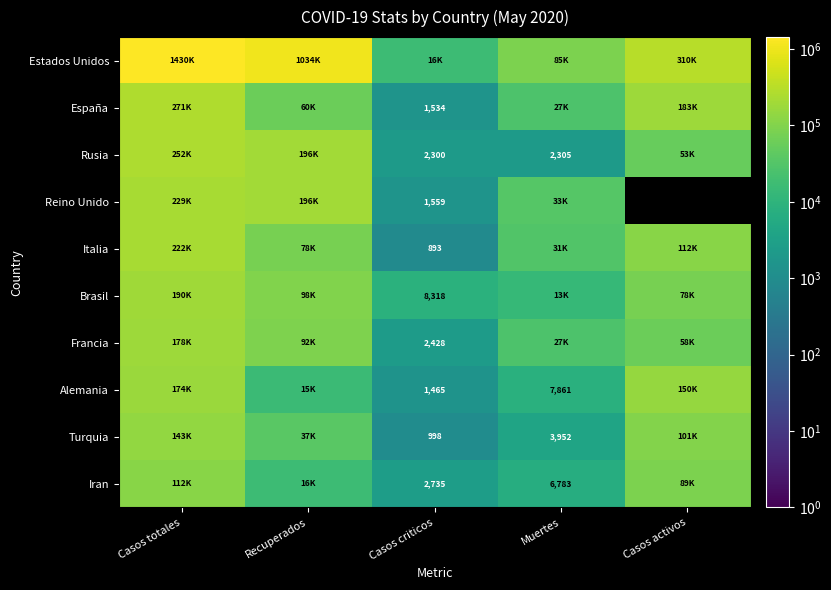

At which category is the sum across all series the highest?

Casos totales